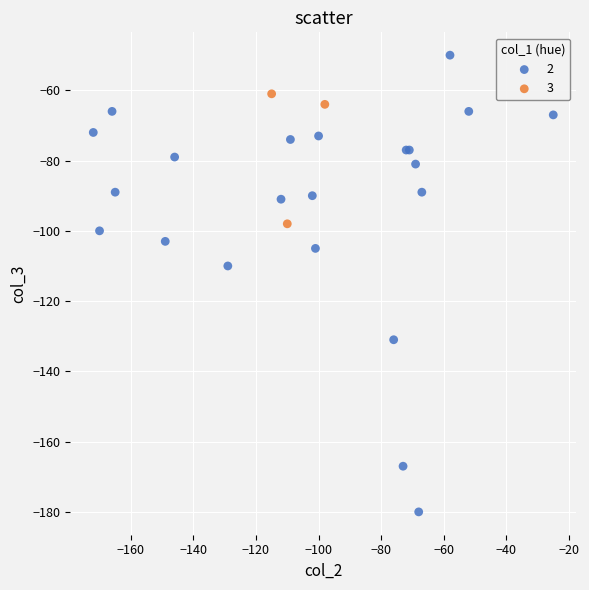

Which series has the largest Y range (max minus min)?

2